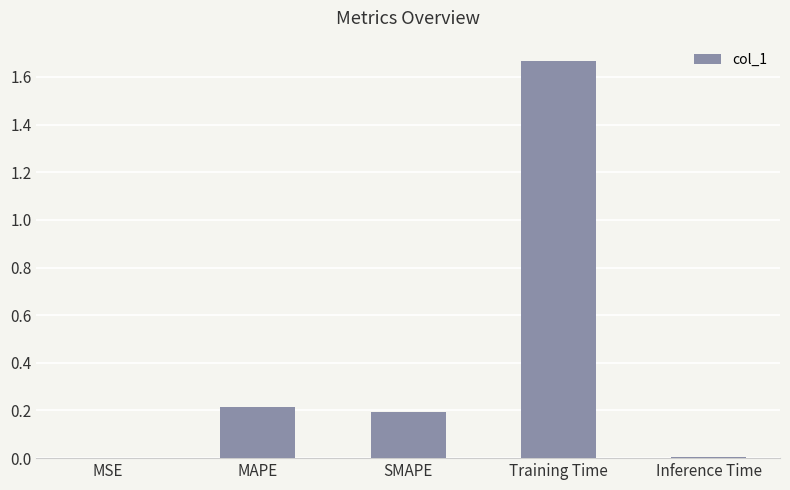

Which category has the highest value across all series?

Training Time